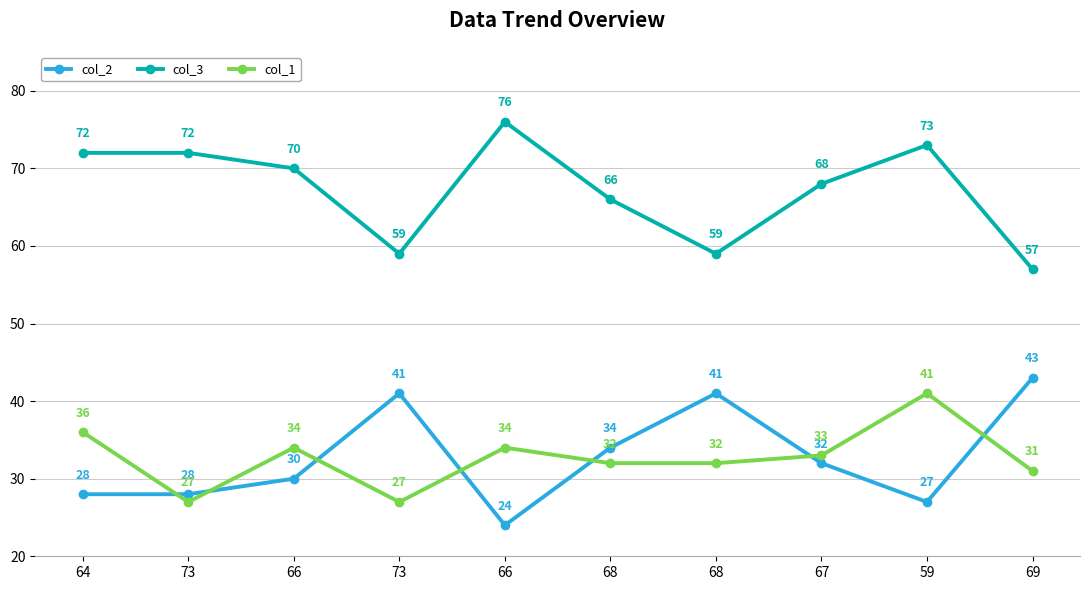

Reading left to right, extract all data points from this chart.

col_2: 64=28	73=28	66=30	73=41	66=24	68=34	68=41	67=32	59=27	69=43
col_3: 64=72	73=72	66=70	73=59	66=76	68=66	68=59	67=68	59=73	69=57
col_1: 64=36	73=27	66=34	73=27	66=34	68=32	68=32	67=33	59=41	69=31